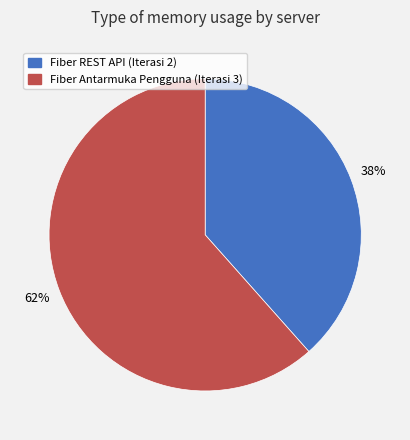

Which slice is the smallest?

Fiber REST API (Iterasi 2)